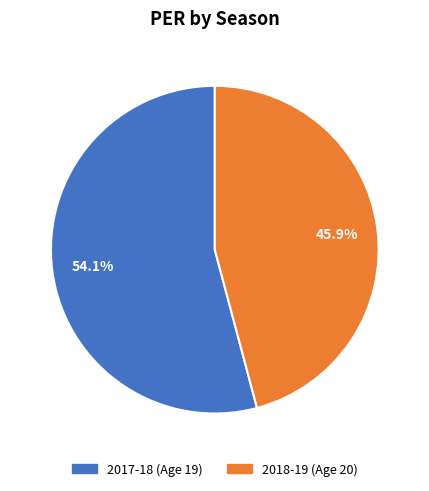

How many slices are in this pie chart?

2